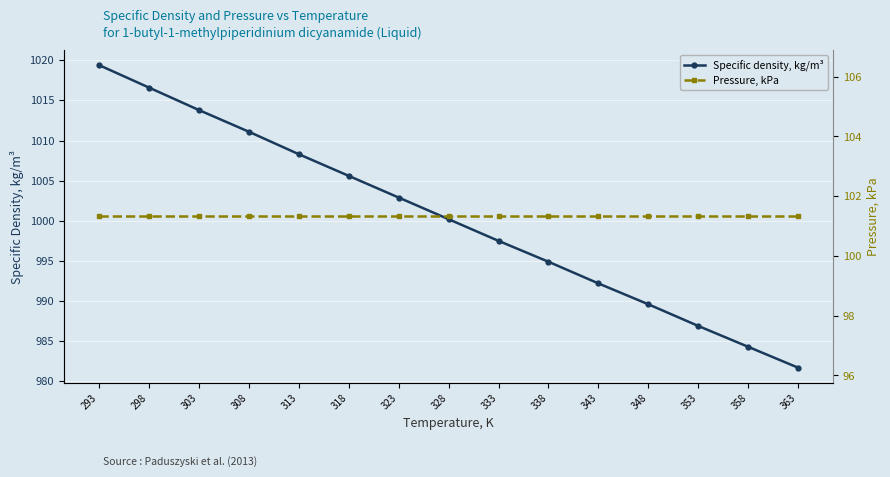

Rank the series at 343 from lowest to highest value.

Pressure, kPa, Specific density, kg/m³